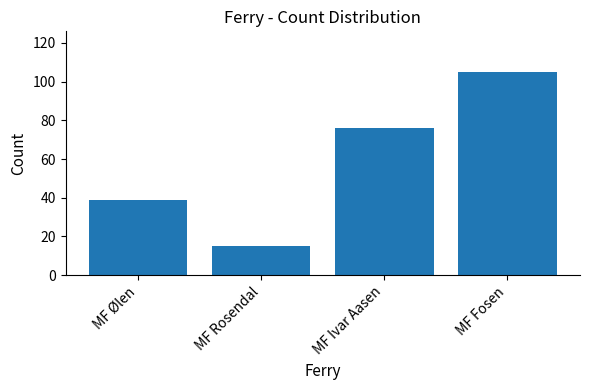

Where is the data nearest to the value 60?

MF Ivar Aasen